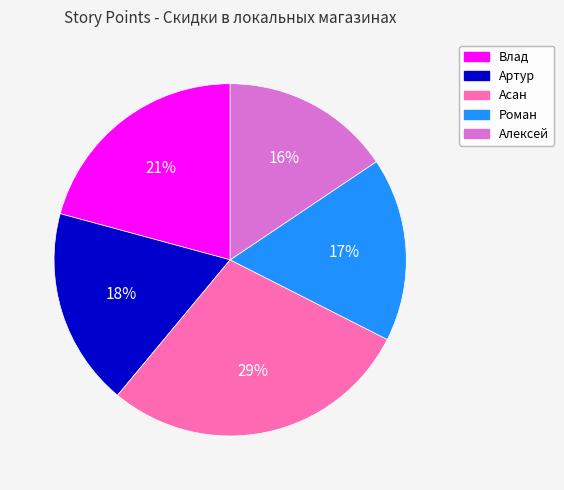

Between Роман and Асан, which is larger?

Асан